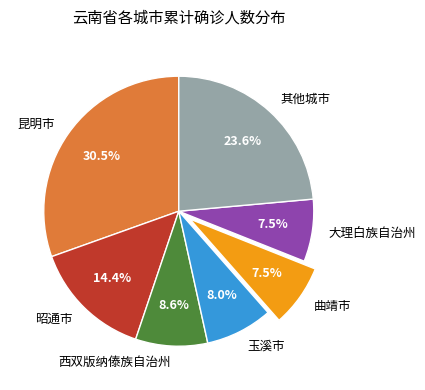

What percentage is the 西双版纳傣族自治州 slice, to the nearest percent?

9%